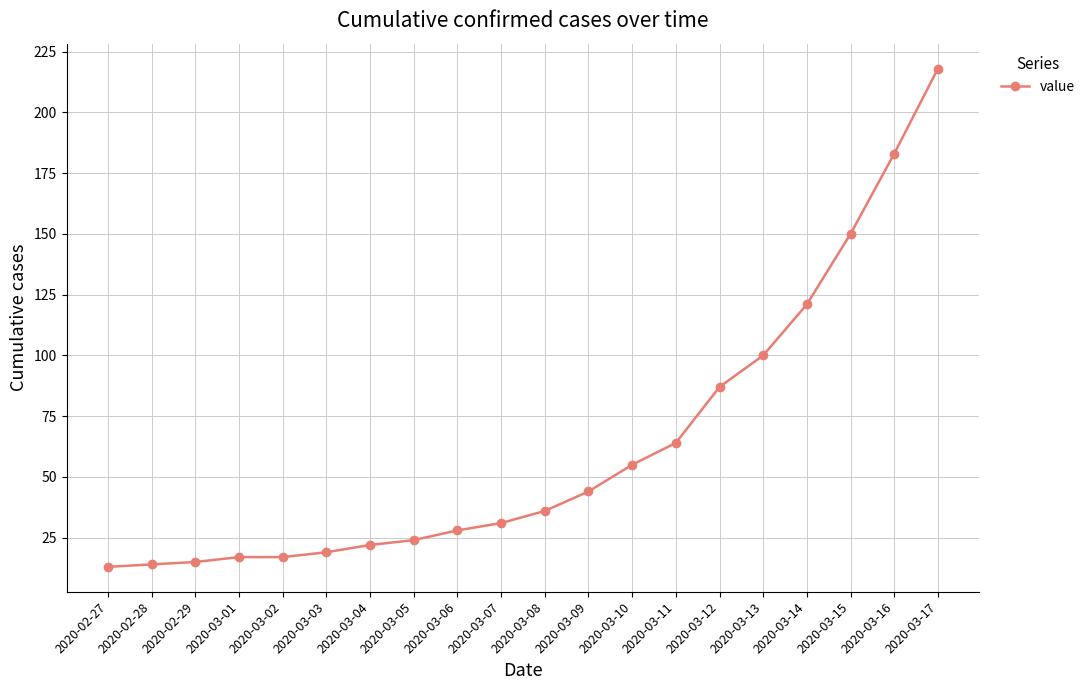

What position from the right is 2020-03-01?

17